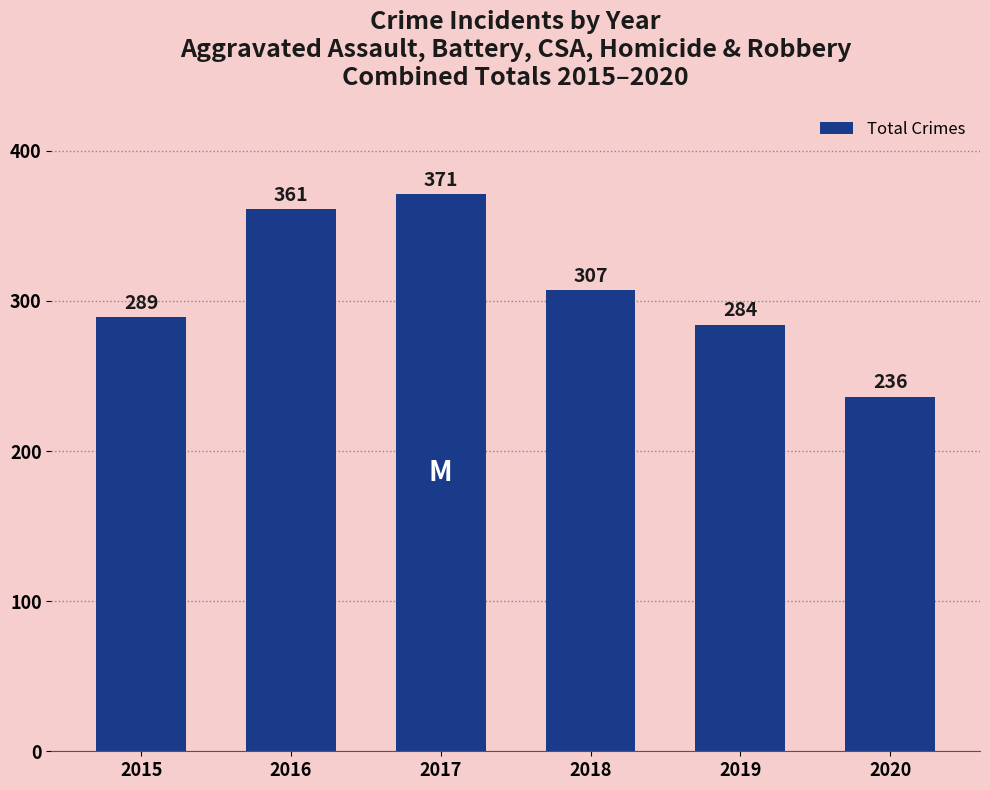

Reading left to right, list all the values displayed in this chart.

2015=289	2016=361	2017=371	2018=307	2019=284	2020=236